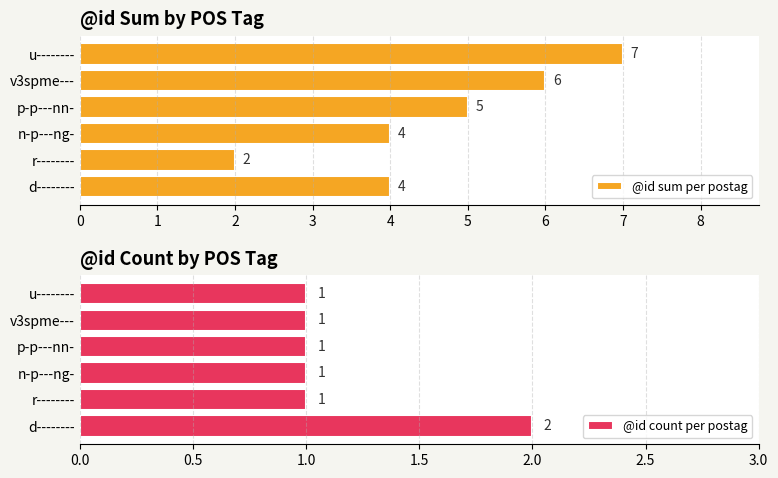

What are all the series names shown in the legend?

@id sum per postag, @id count per postag